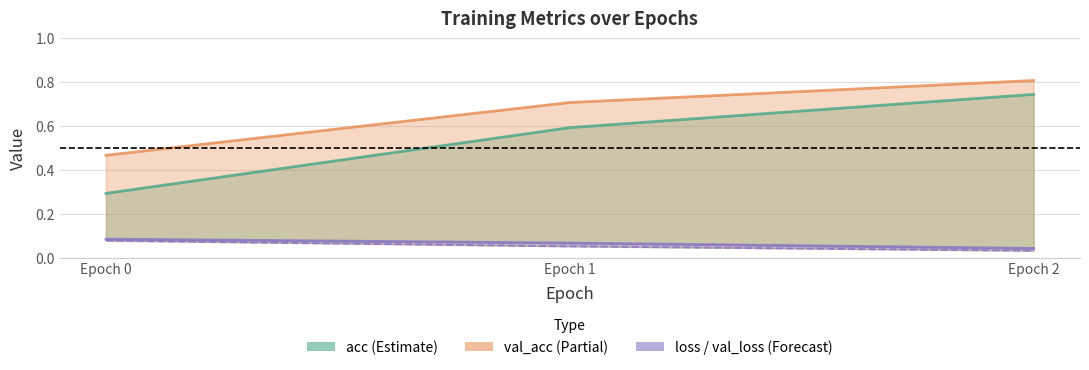

At which category is the sum across all series the highest?

Epoch 2